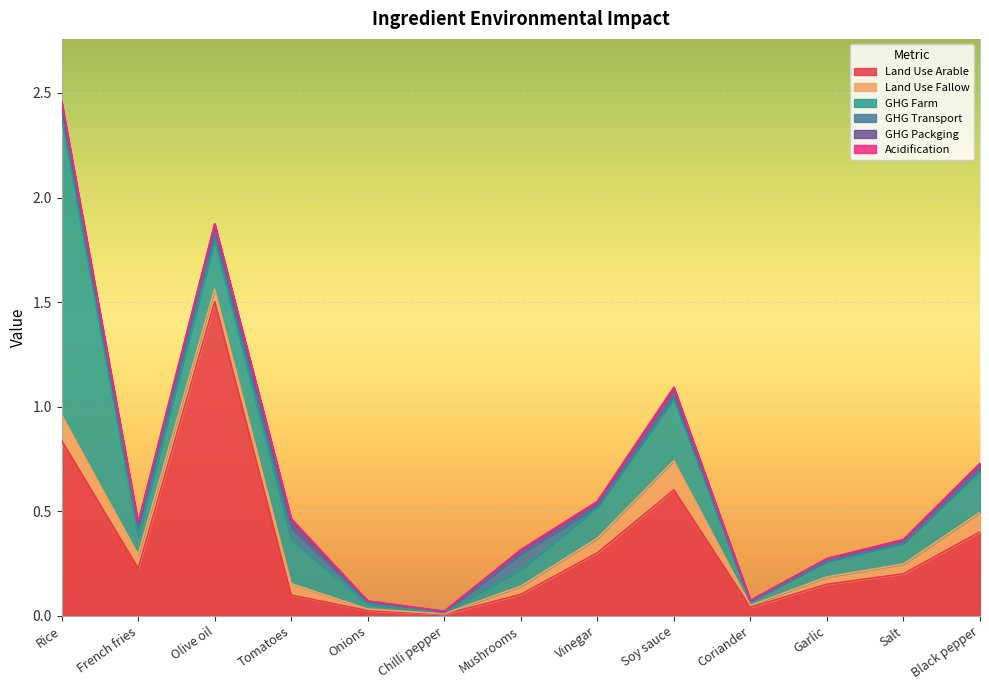

Which category has the highest value in the GHG Transport series?

Mushrooms